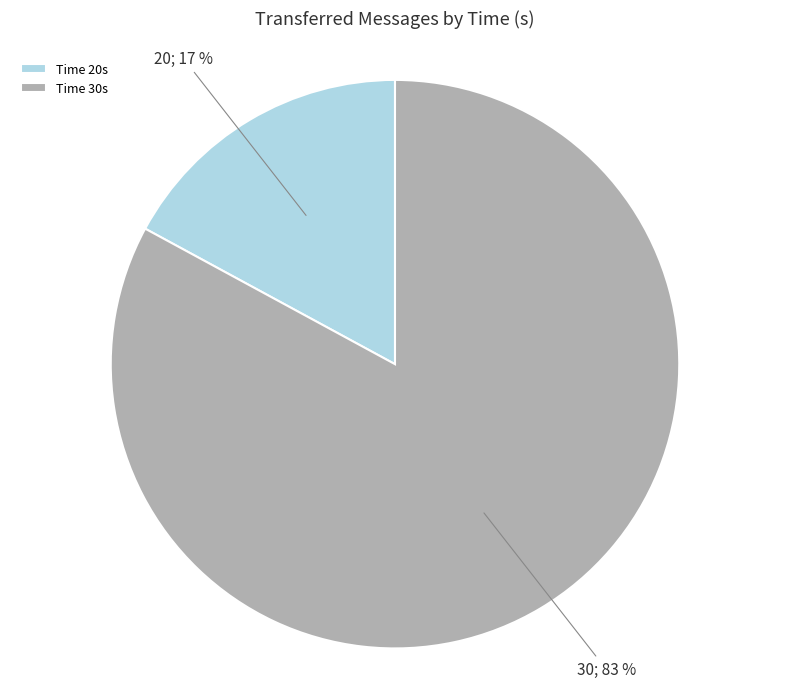

Count the number of slices in the pie.

2